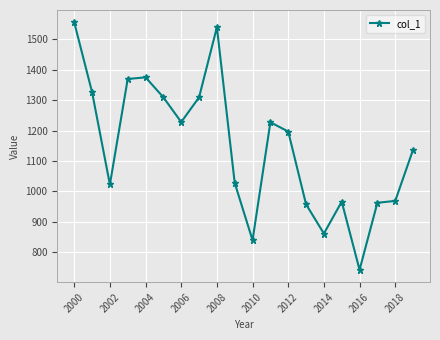

What is the value of the 11th point from the left?

839.4